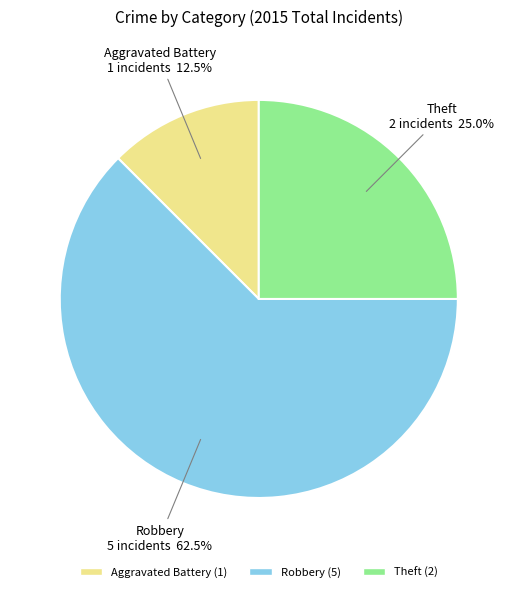

Which slice is the smallest?

Aggravated Battery